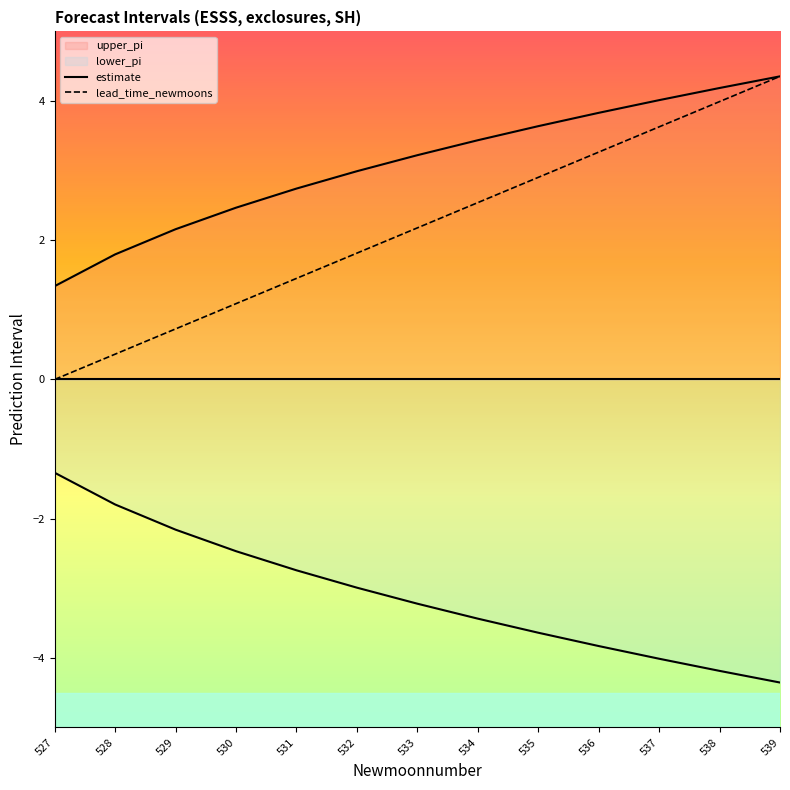

True or false: lead_time_newmoons has more than 2 points higher than both neighbors.

False